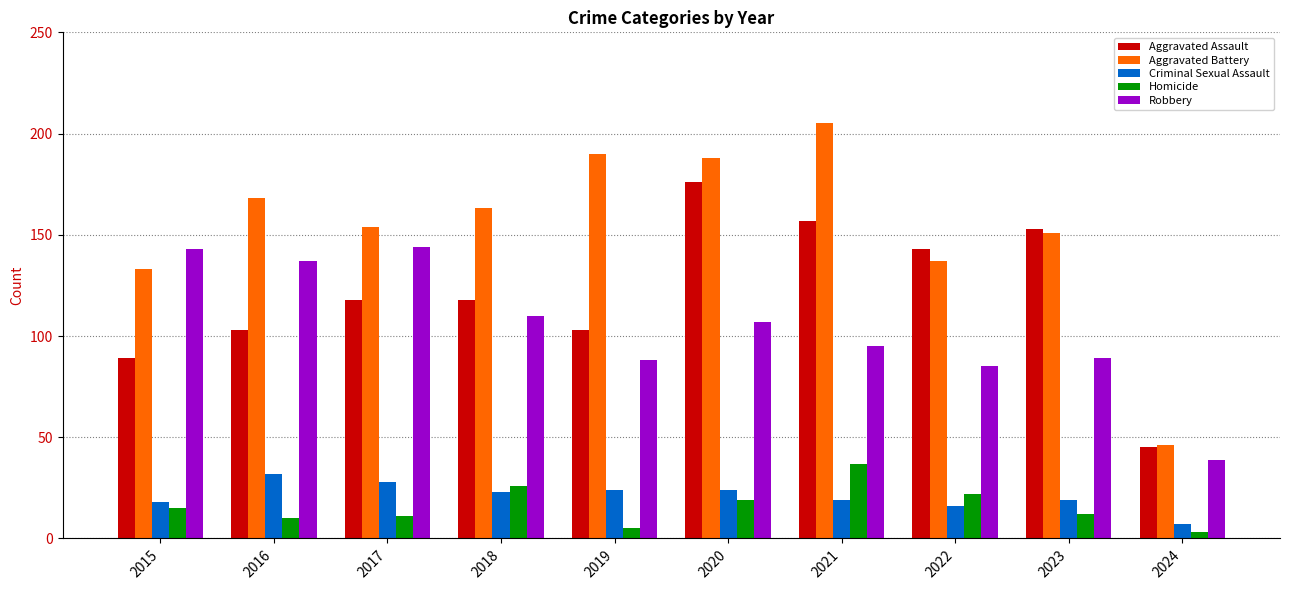

Is it true that Criminal Sexual Assault equals 18 at 2015?

True